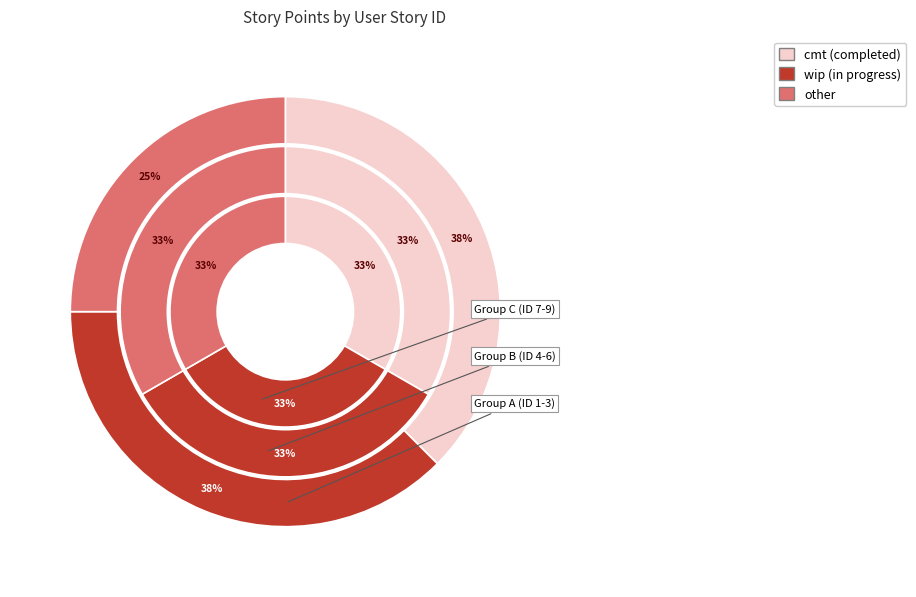

Count the number of slices in the pie.

9